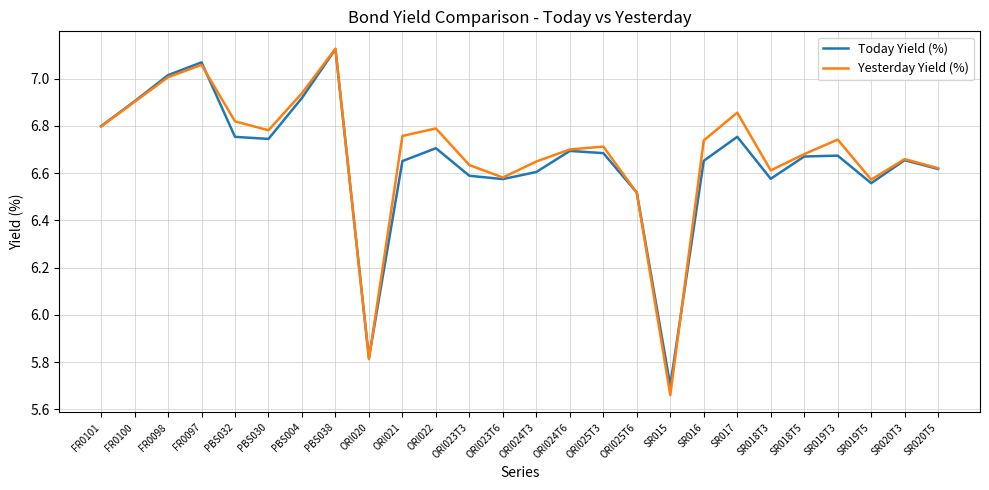

Where does the Yesterday Yield (%) series first go above 6?

FR0101